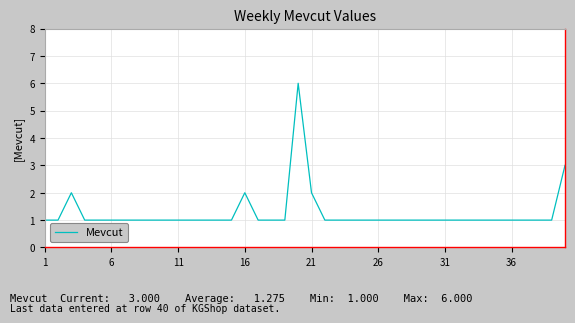

What is the greatest value displayed?

6